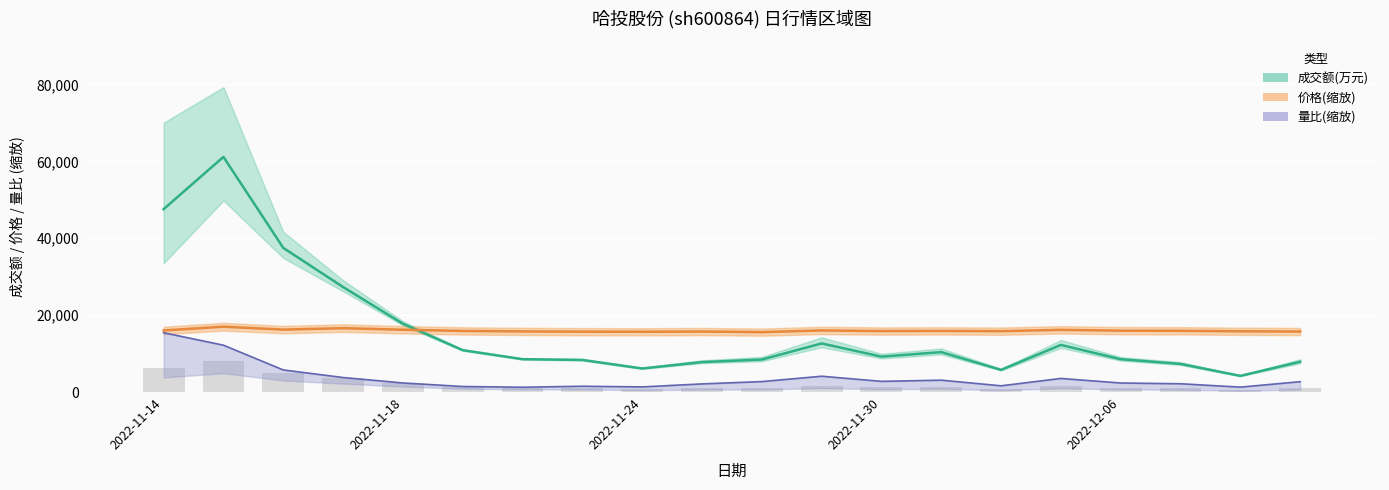

Between 2022-11-17 and 2022-12-06, which series saw the biggest shift?

成交额(万元)